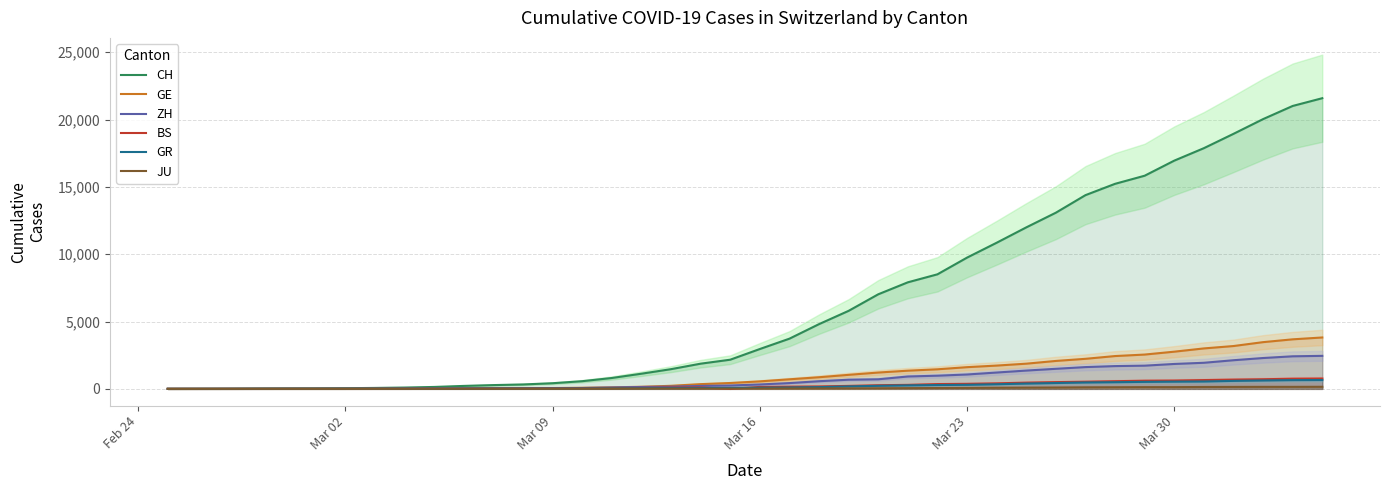

True or false: BS has a value of 646 at Mar 23.

False